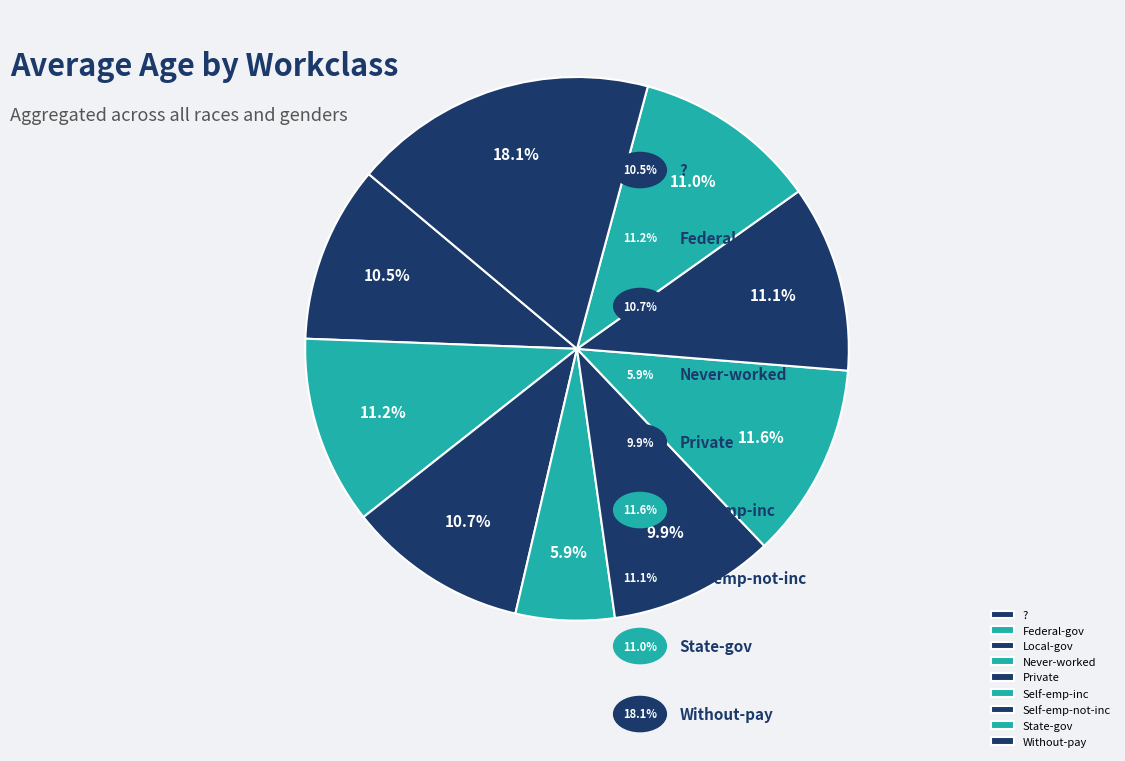

What is the largest slice in the pie chart?

Without-pay